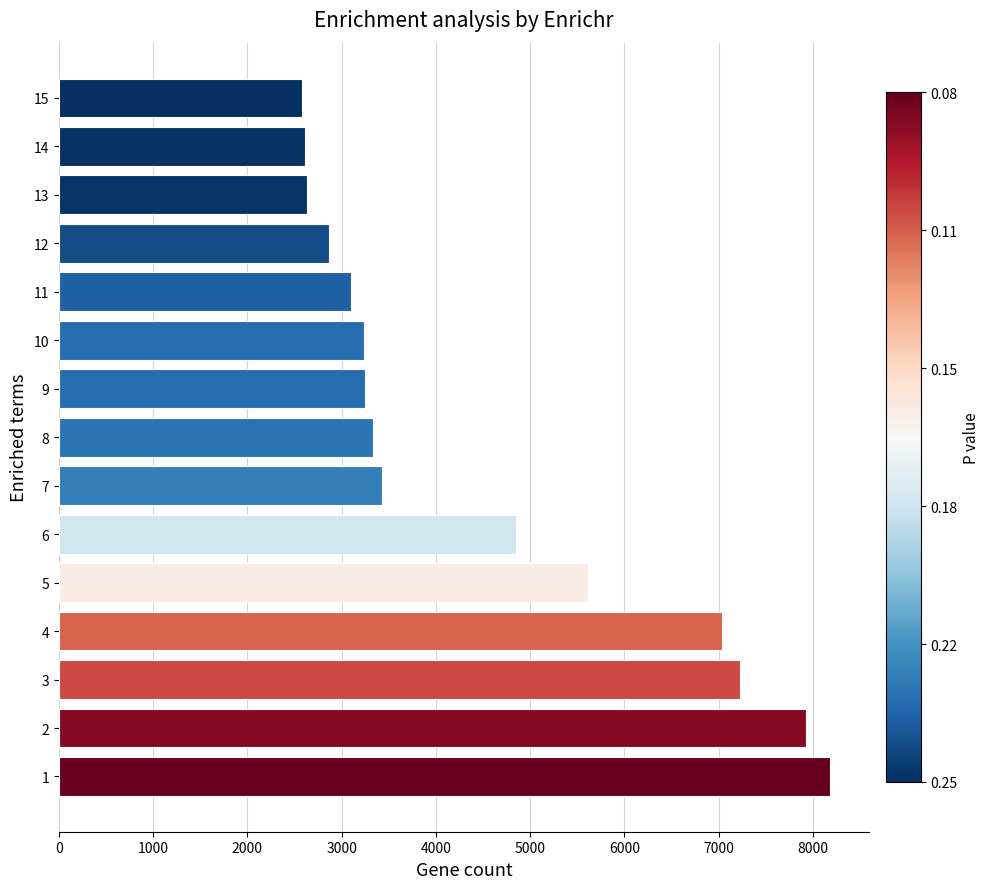

What is the ratio of the value at 5 to the value at 2?

0.7